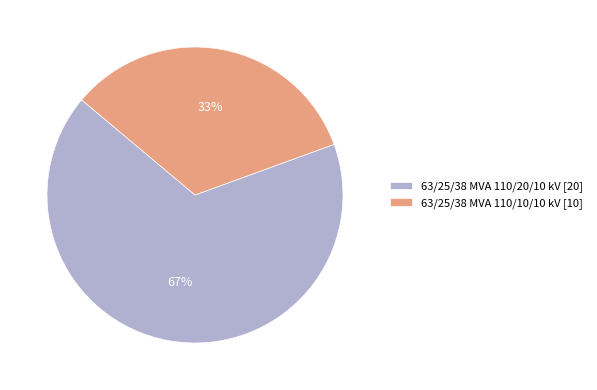

Is it true that 63/25/38 MVA 110/10/10 kV is 33% of the pie?

True